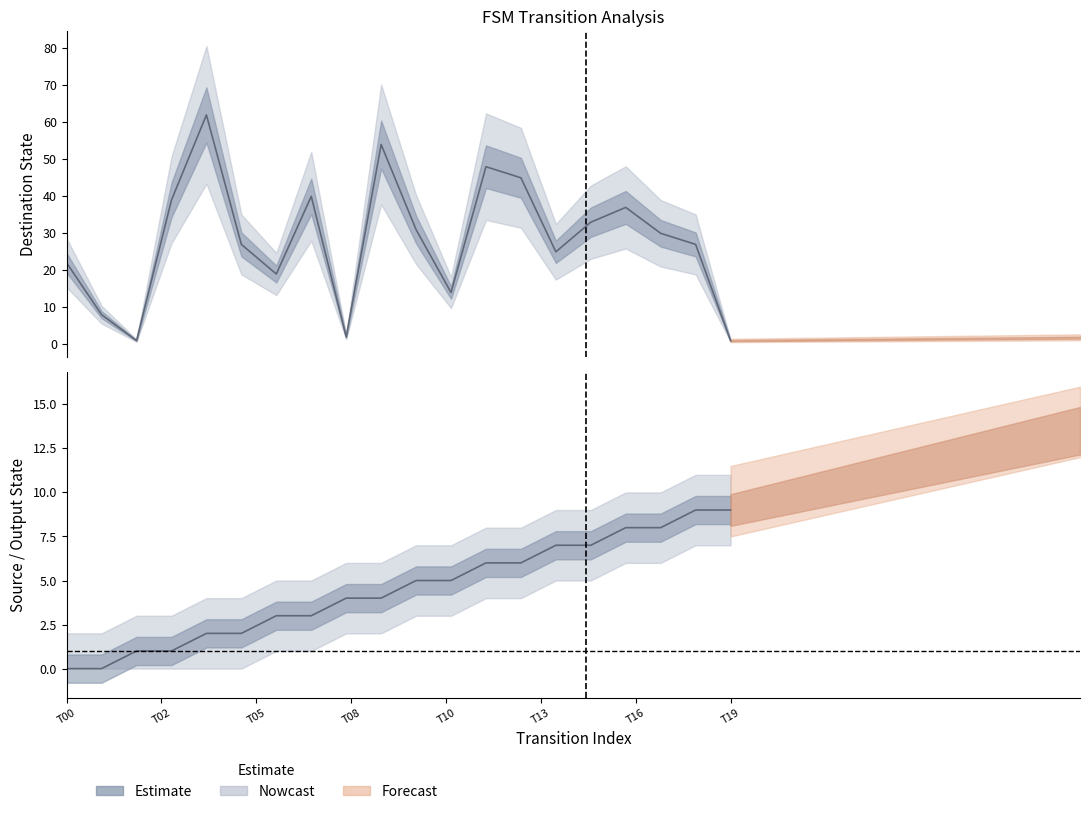

What is the average value of the destination_state series?

28